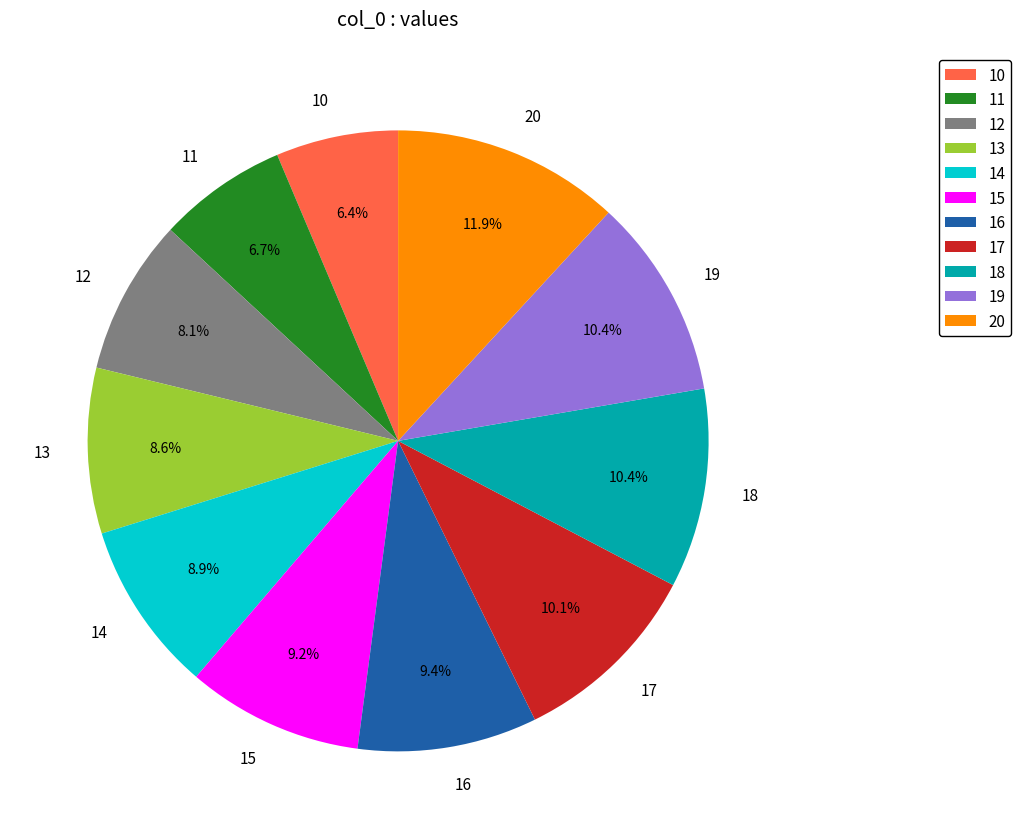

Which category has the biggest portion of the pie?

20